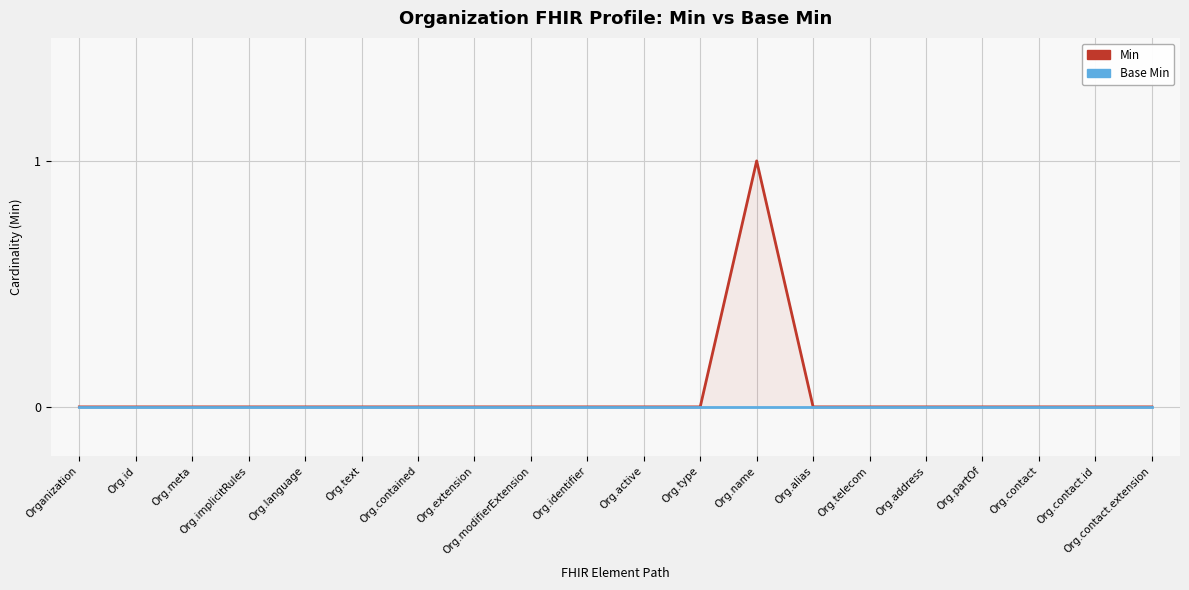

At which label does Min reach its peak?

Org.name